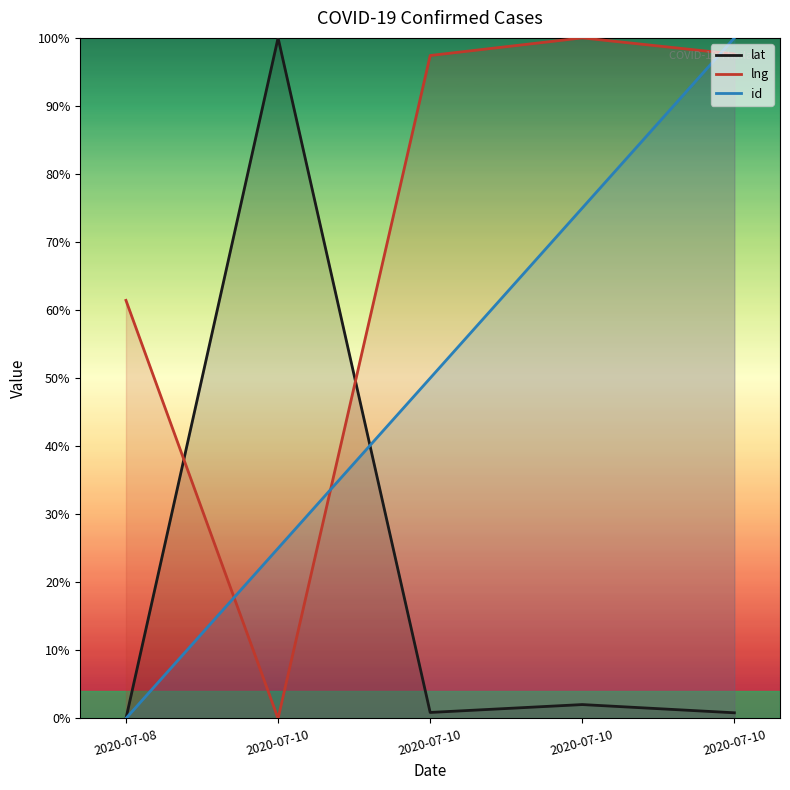

What are all the series names shown in the legend?

lat, lng, id